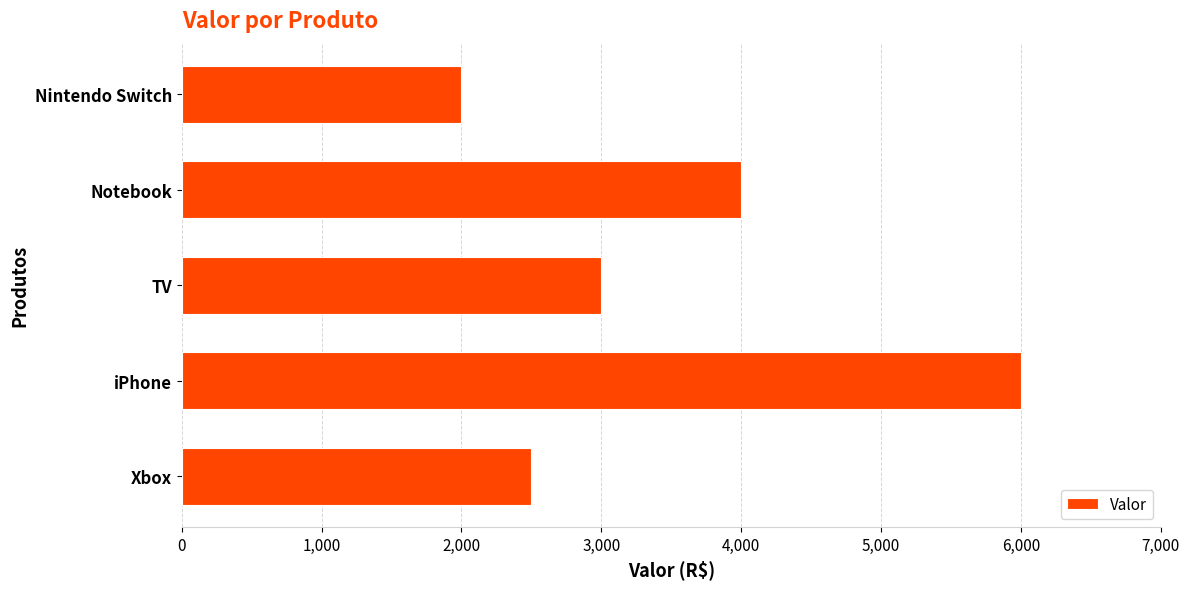

List the labels in order of value, smallest first.

Nintendo Switch, Xbox, TV, Notebook, iPhone